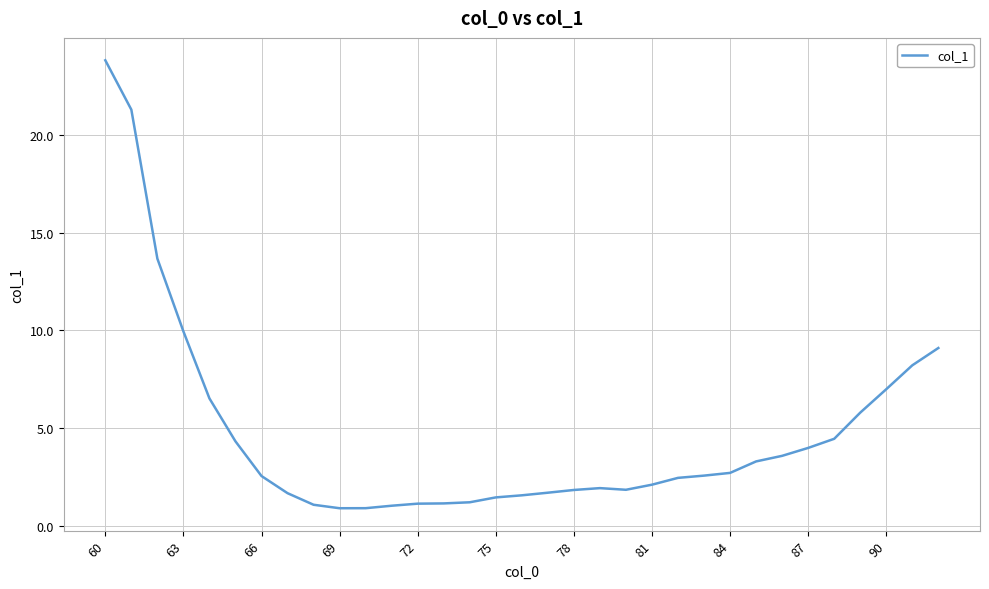

What is the difference between the maximum and minimum values?

22.9